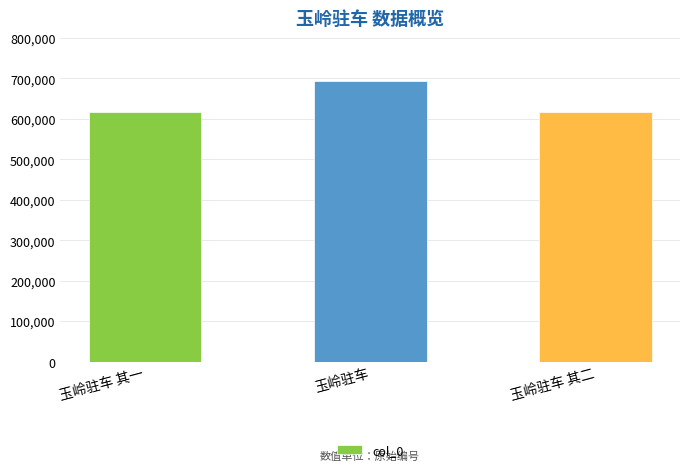

What is the difference between the maximum and second lowest values?

76029